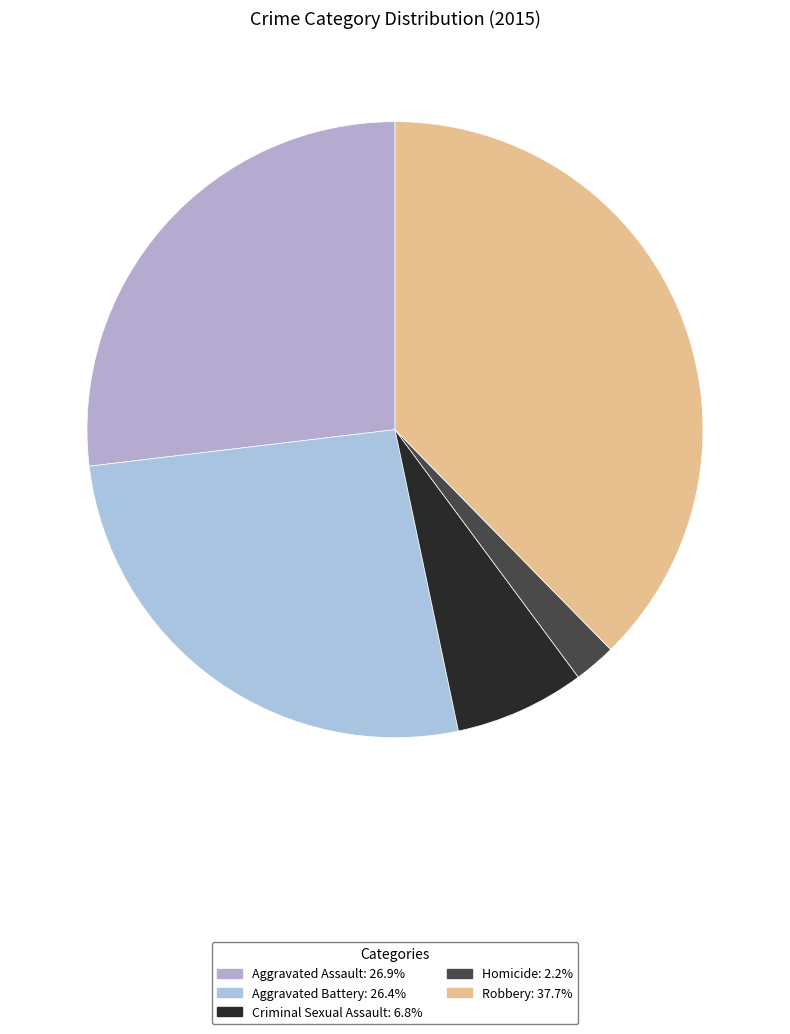

Approximately how many times larger is the value at Aggravated Battery compared to Homicide?

12.0